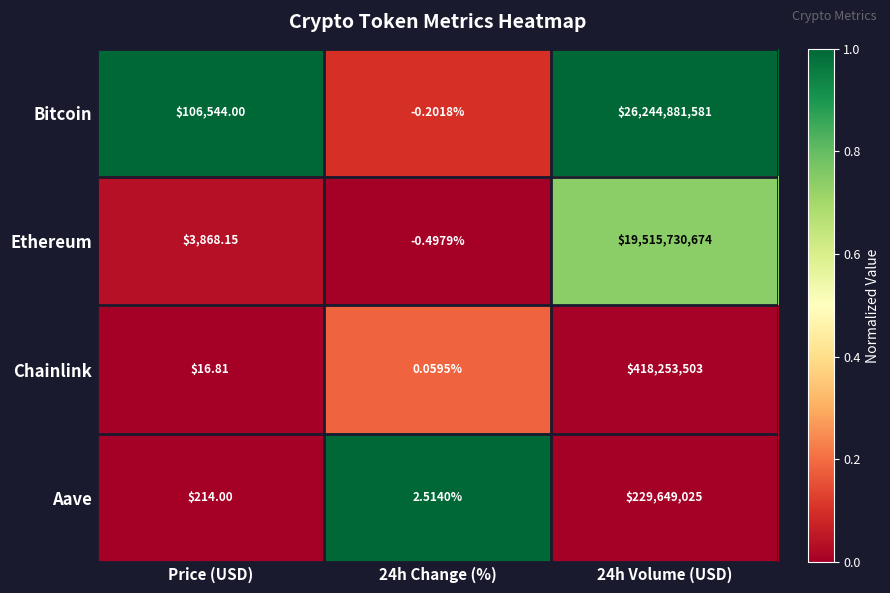

At which label is Aave closest to 114824513?

Price (USD)